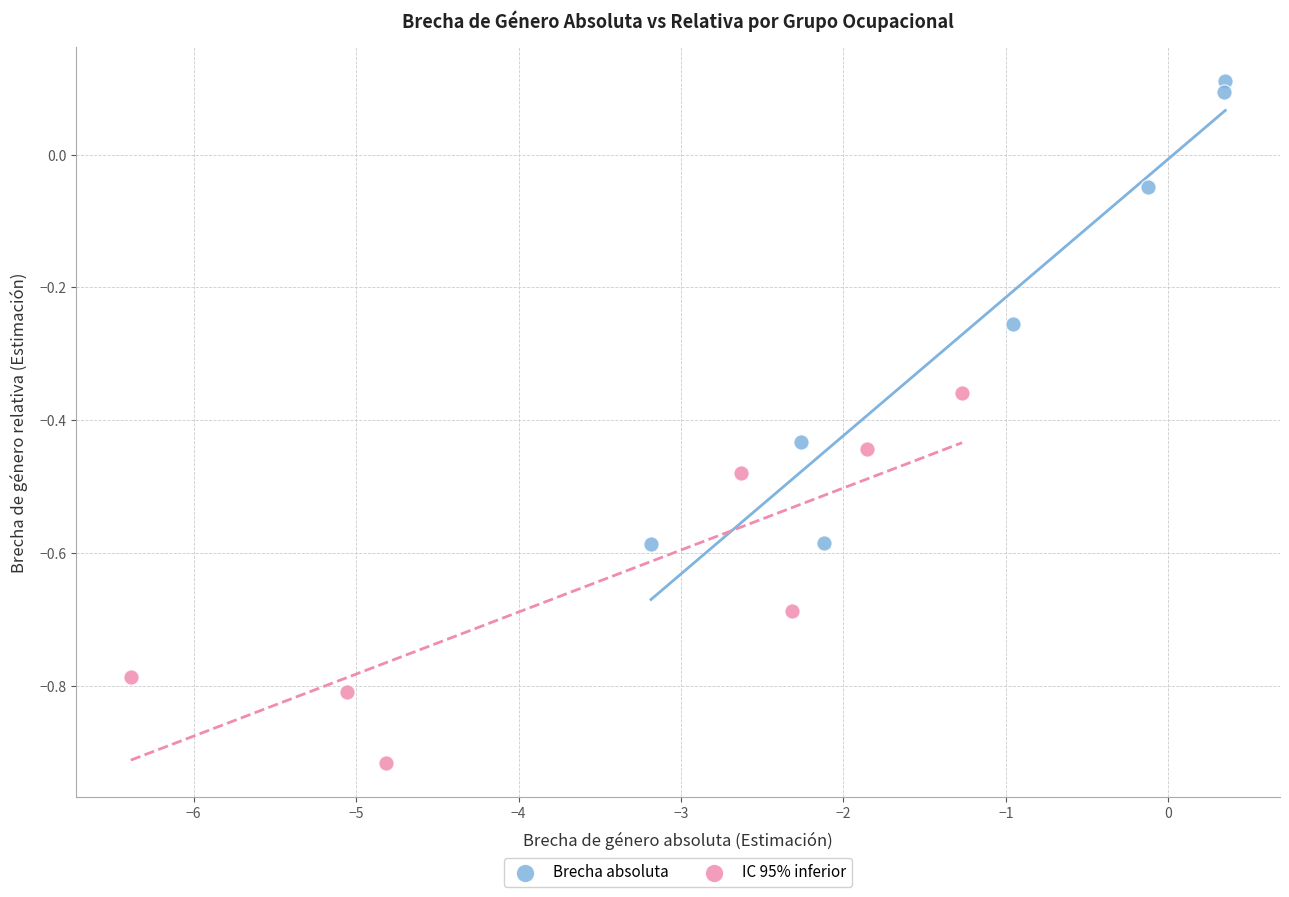

Which series reaches the maximum Y coordinate?

Brecha absoluta